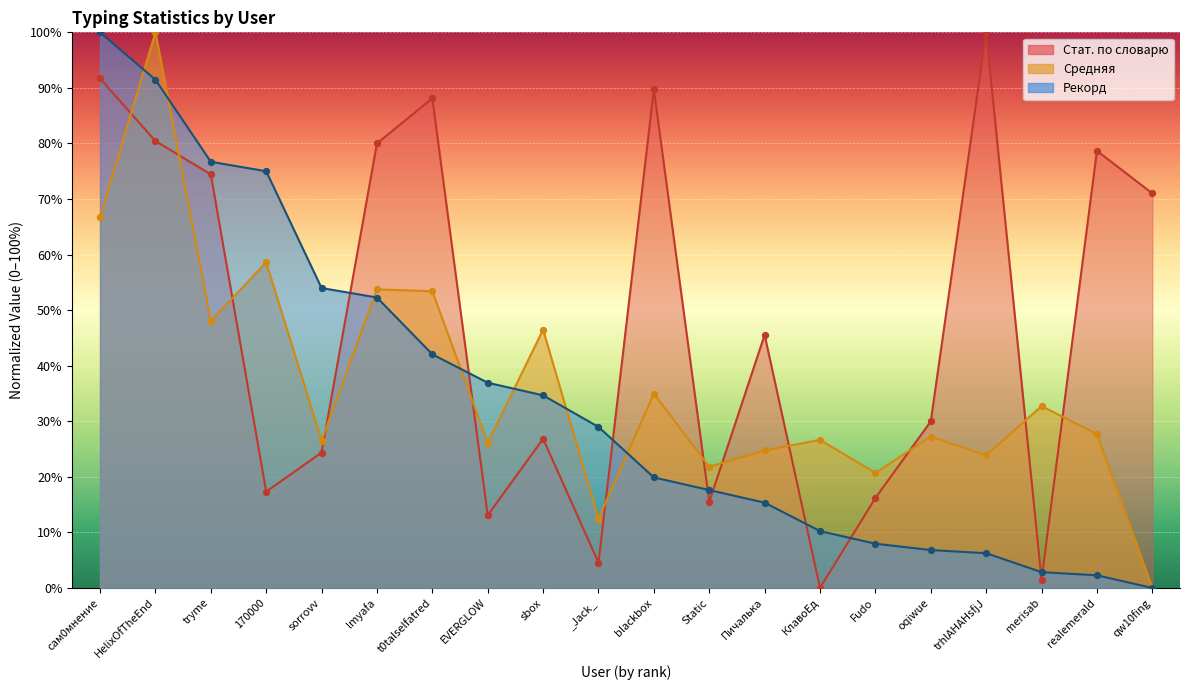

What is the total value across all series at realemerald?

108.6